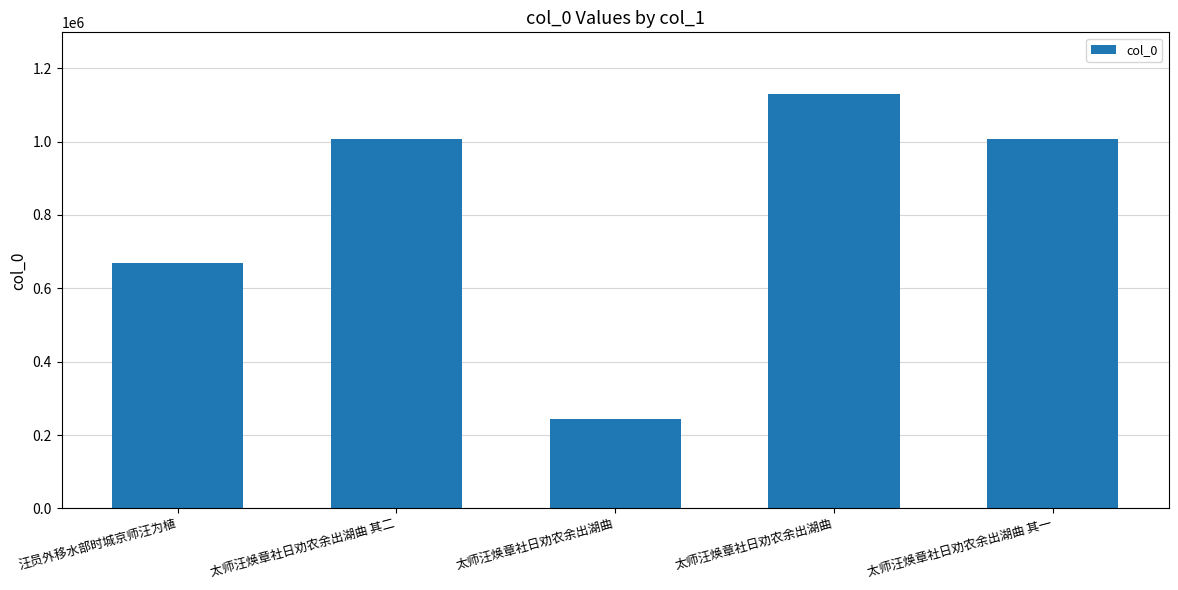

Reading left to right, what are all the values shown in this chart?

670249	1006560	242764	1128457	1006559